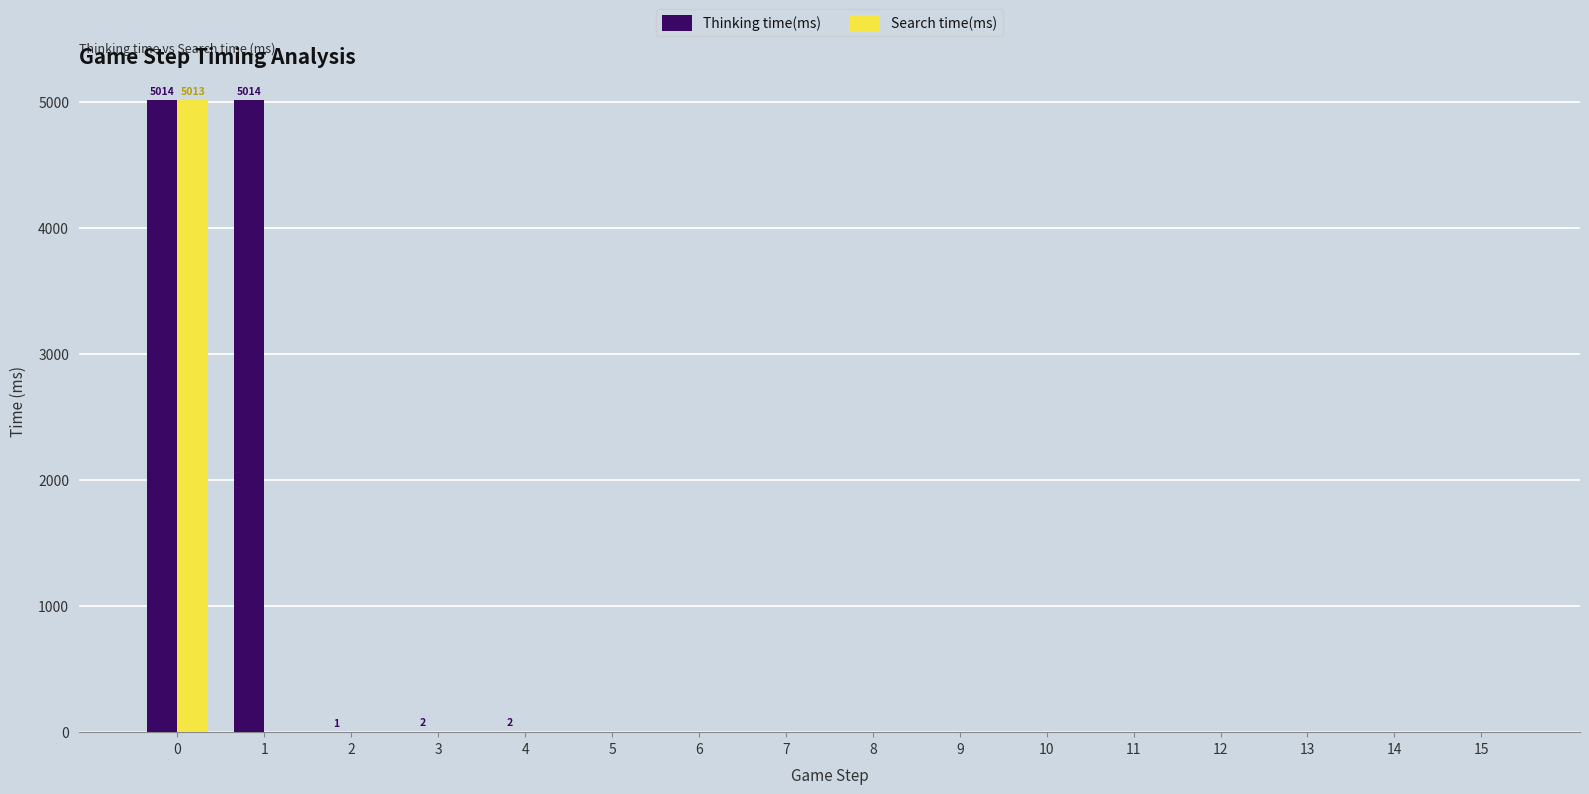

Which series has the largest total across all categories?

Thinking time(ms)